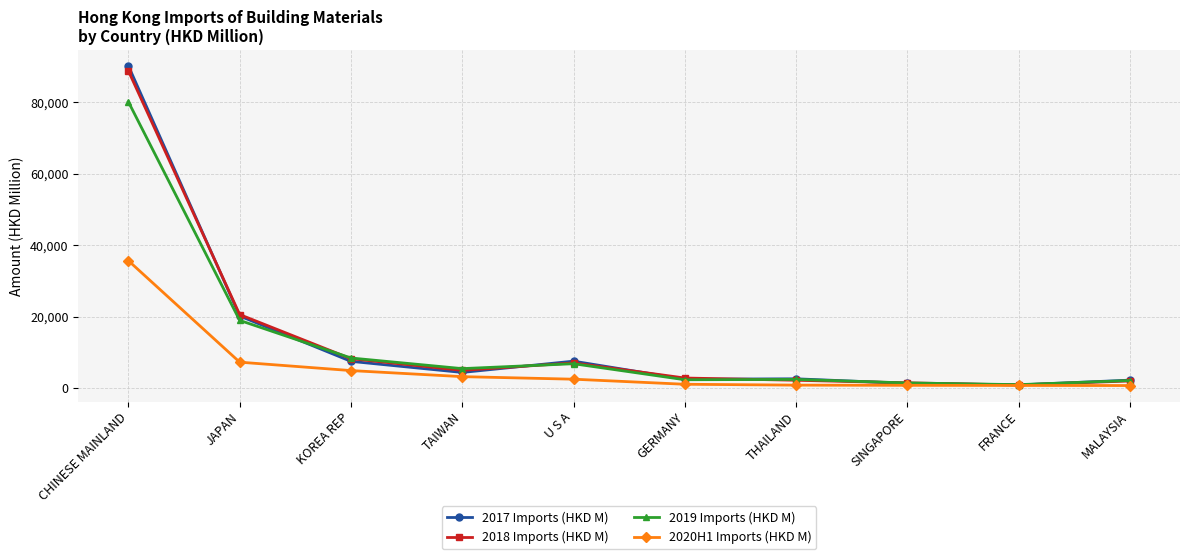

Is the value of 2018 Imports (HKD M) at TAIWAN greater than the value of 2020H1 Imports (HKD M) at TAIWAN?

Yes